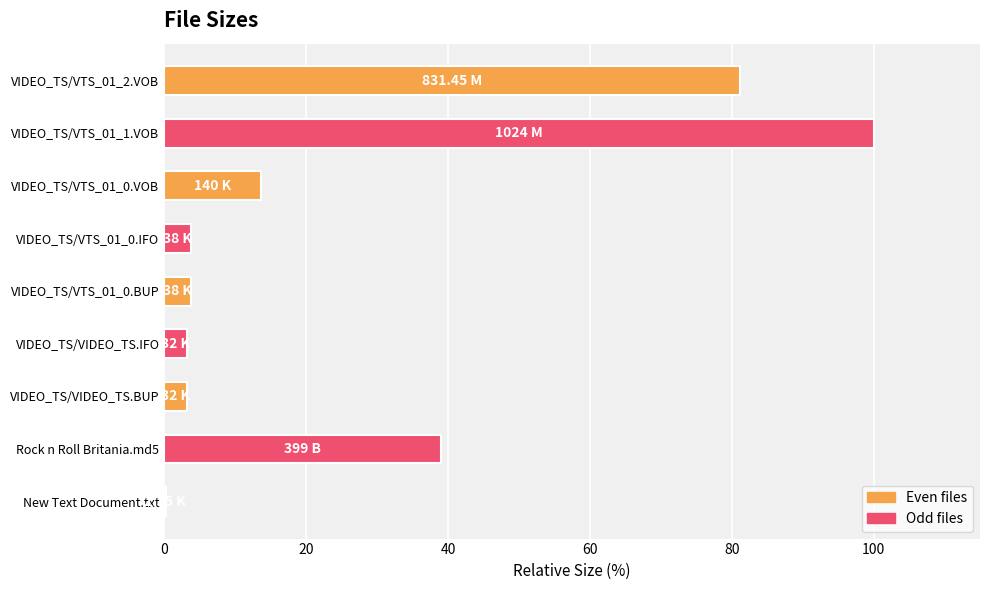

What is the change in value from Rock n Roll Britania.md5 to VIDEO_TS/VIDEO_TS.BUP?

-35.8